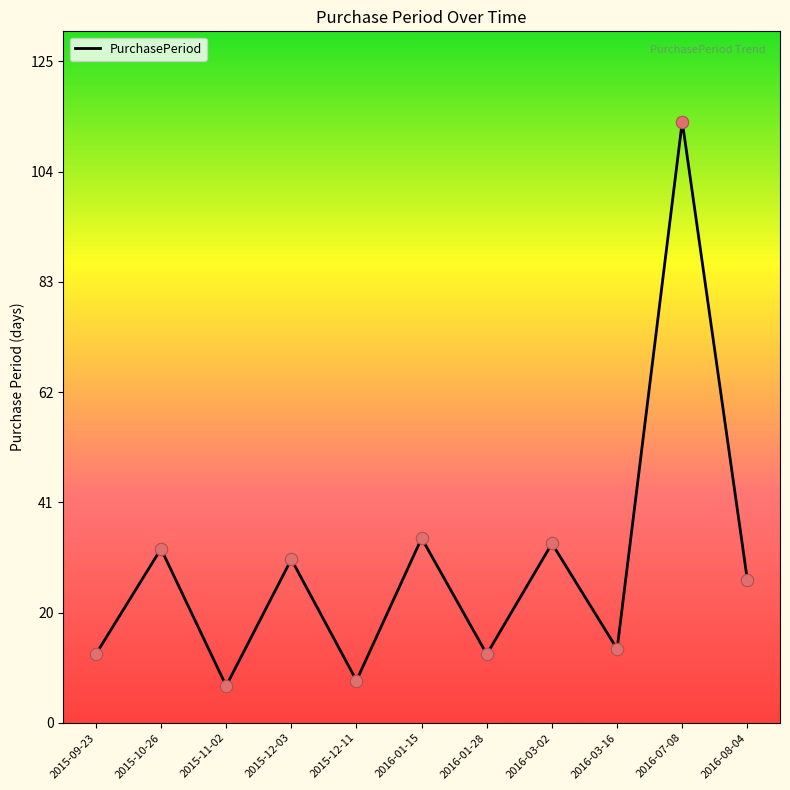

Between 2016-07-08 and 2016-03-16, which is larger?

2016-07-08